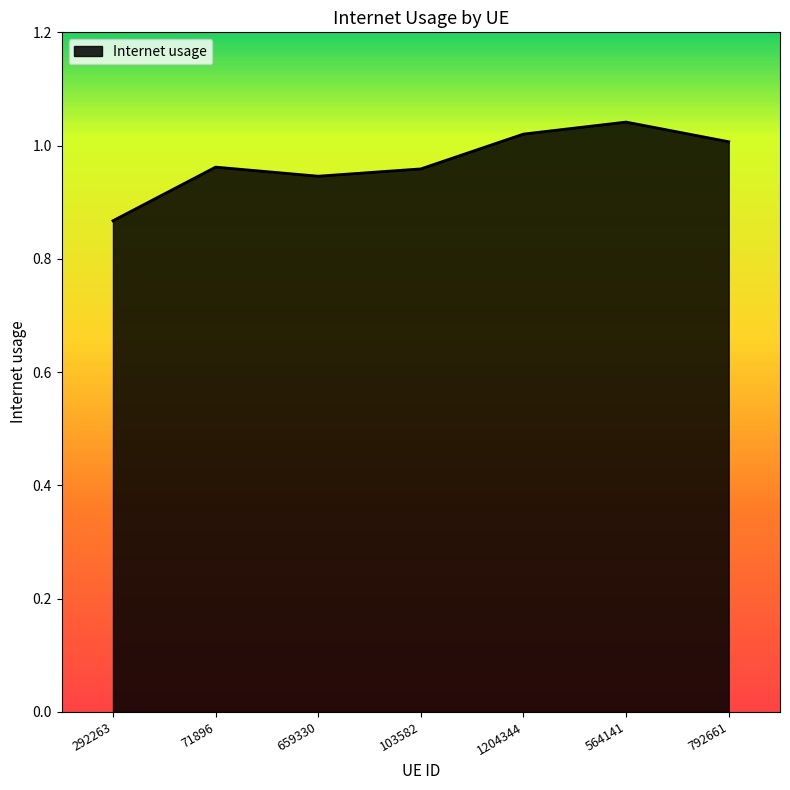

What is the difference between the maximum and minimum values?

0.2